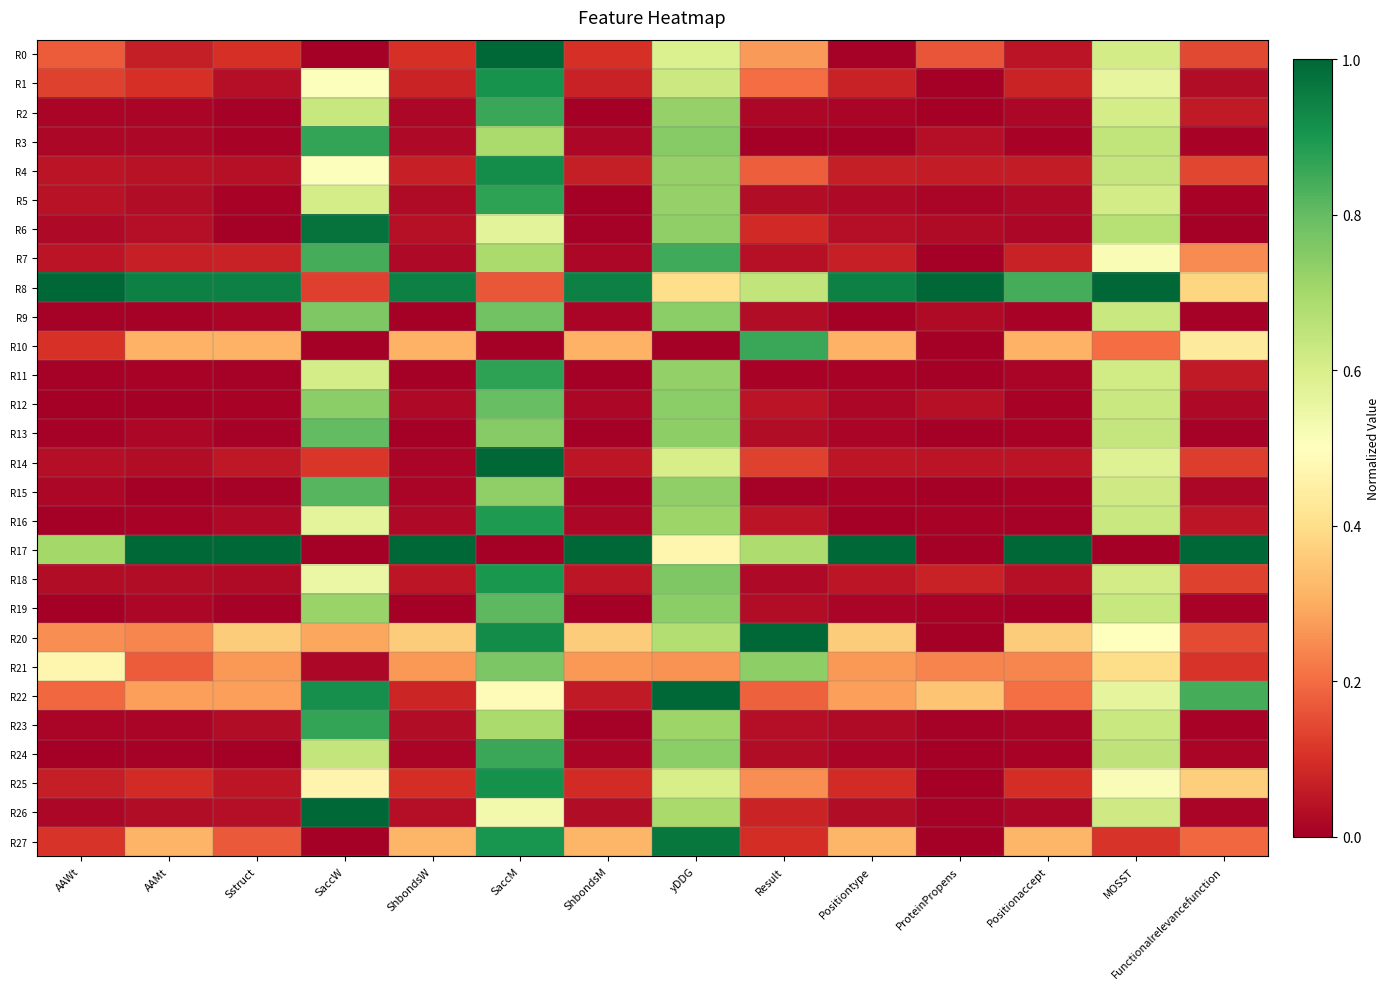

Reading left to right, transcribe all the data shown in this chart.

R0: AAWt=0.2	AAMt=0.1	Sstruct=0.1	SaccW=0.0	ShbondsW=0.1	SaccM=1.0	ShbondsM=0.1	yDDG=0.6	Result=0.3	Positiontype=0.0	ProteinPropens=0.2	Positionaccept=0.0	MOSST=0.6	Functionalrelevancefunction=0.1
R1: AAWt=0.1	AAMt=0.1	Sstruct=0.0	SaccW=0.5	ShbondsW=0.1	SaccM=0.9	ShbondsM=0.1	yDDG=0.6	Result=0.2	Positiontype=0.1	ProteinPropens=0.0	Positionaccept=0.1	MOSST=0.6	Functionalrelevancefunction=0.0
R2: AAWt=0.0	AAMt=0.0	Sstruct=0.0	SaccW=0.6	ShbondsW=0.0	SaccM=0.9	ShbondsM=0.0	yDDG=0.7	Result=0.0	Positiontype=0.0	ProteinPropens=0.0	Positionaccept=0.0	MOSST=0.6	Functionalrelevancefunction=0.1
R3: AAWt=0.0	AAMt=0.0	Sstruct=0.0	SaccW=0.9	ShbondsW=0.0	SaccM=0.7	ShbondsM=0.0	yDDG=0.7	Result=0.0	Positiontype=0.0	ProteinPropens=0.0	Positionaccept=0.0	MOSST=0.6	Functionalrelevancefunction=0.0
R4: AAWt=0.0	AAMt=0.0	Sstruct=0.0	SaccW=0.5	ShbondsW=0.1	SaccM=0.9	ShbondsM=0.1	yDDG=0.7	Result=0.2	Positiontype=0.1	ProteinPropens=0.1	Positionaccept=0.1	MOSST=0.6	Functionalrelevancefunction=0.1
R5: AAWt=0.0	AAMt=0.0	Sstruct=0.0	SaccW=0.6	ShbondsW=0.0	SaccM=0.9	ShbondsM=0.0	yDDG=0.7	Result=0.0	Positiontype=0.0	ProteinPropens=0.0	Positionaccept=0.0	MOSST=0.6	Functionalrelevancefunction=0.0
R6: AAWt=0.0	AAMt=0.0	Sstruct=0.0	SaccW=1.0	ShbondsW=0.0	SaccM=0.6	ShbondsM=0.0	yDDG=0.7	Result=0.1	Positiontype=0.0	ProteinPropens=0.0	Positionaccept=0.0	MOSST=0.7	Functionalrelevancefunction=0.0
R7: AAWt=0.0	AAMt=0.1	Sstruct=0.1	SaccW=0.8	ShbondsW=0.0	SaccM=0.7	ShbondsM=0.0	yDDG=0.8	Result=0.0	Positiontype=0.1	ProteinPropens=0.0	Positionaccept=0.1	MOSST=0.5	Functionalrelevancefunction=0.2
R8: AAWt=1.0	AAMt=0.9	Sstruct=0.9	SaccW=0.1	ShbondsW=0.9	SaccM=0.2	ShbondsM=0.9	yDDG=0.4	Result=0.6	Positiontype=0.9	ProteinPropens=1.0	Positionaccept=0.8	MOSST=1.0	Functionalrelevancefunction=0.4
R9: AAWt=0.0	AAMt=0.0	Sstruct=0.0	SaccW=0.8	ShbondsW=0.0	SaccM=0.8	ShbondsM=0.0	yDDG=0.7	Result=0.0	Positiontype=0.0	ProteinPropens=0.0	Positionaccept=0.0	MOSST=0.6	Functionalrelevancefunction=0.0
R10: AAWt=0.1	AAMt=0.3	Sstruct=0.3	SaccW=0.0	ShbondsW=0.3	SaccM=0.0	ShbondsM=0.3	yDDG=0.0	Result=0.9	Positiontype=0.3	ProteinPropens=0.0	Positionaccept=0.3	MOSST=0.2	Functionalrelevancefunction=0.4
R11: AAWt=0.0	AAMt=0.0	Sstruct=0.0	SaccW=0.6	ShbondsW=0.0	SaccM=0.9	ShbondsM=0.0	yDDG=0.7	Result=0.0	Positiontype=0.0	ProteinPropens=0.0	Positionaccept=0.0	MOSST=0.6	Functionalrelevancefunction=0.1
R12: AAWt=0.0	AAMt=0.0	Sstruct=0.0	SaccW=0.7	ShbondsW=0.0	SaccM=0.8	ShbondsM=0.0	yDDG=0.7	Result=0.0	Positiontype=0.0	ProteinPropens=0.0	Positionaccept=0.0	MOSST=0.6	Functionalrelevancefunction=0.0
R13: AAWt=0.0	AAMt=0.0	Sstruct=0.0	SaccW=0.8	ShbondsW=0.0	SaccM=0.7	ShbondsM=0.0	yDDG=0.7	Result=0.0	Positiontype=0.0	ProteinPropens=0.0	Positionaccept=0.0	MOSST=0.6	Functionalrelevancefunction=0.0
R14: AAWt=0.0	AAMt=0.0	Sstruct=0.1	SaccW=0.1	ShbondsW=0.0	SaccM=1.0	ShbondsM=0.0	yDDG=0.6	Result=0.1	Positiontype=0.0	ProteinPropens=0.0	Positionaccept=0.0	MOSST=0.6	Functionalrelevancefunction=0.1
R15: AAWt=0.0	AAMt=0.0	Sstruct=0.0	SaccW=0.8	ShbondsW=0.0	SaccM=0.7	ShbondsM=0.0	yDDG=0.7	Result=0.0	Positiontype=0.0	ProteinPropens=0.0	Positionaccept=0.0	MOSST=0.6	Functionalrelevancefunction=0.0
R16: AAWt=0.0	AAMt=0.0	Sstruct=0.0	SaccW=0.6	ShbondsW=0.0	SaccM=0.9	ShbondsM=0.0	yDDG=0.7	Result=0.0	Positiontype=0.0	ProteinPropens=0.0	Positionaccept=0.0	MOSST=0.6	Functionalrelevancefunction=0.1
R17: AAWt=0.7	AAMt=1.0	Sstruct=1.0	SaccW=0.0	ShbondsW=1.0	SaccM=0.0	ShbondsM=1.0	yDDG=0.5	Result=0.7	Positiontype=1.0	ProteinPropens=0.0	Positionaccept=1.0	MOSST=0.0	Functionalrelevancefunction=1.0
R18: AAWt=0.0	AAMt=0.0	Sstruct=0.0	SaccW=0.6	ShbondsW=0.0	SaccM=0.9	ShbondsM=0.0	yDDG=0.8	Result=0.0	Positiontype=0.0	ProteinPropens=0.1	Positionaccept=0.0	MOSST=0.6	Functionalrelevancefunction=0.1
R19: AAWt=0.0	AAMt=0.0	Sstruct=0.0	SaccW=0.7	ShbondsW=0.0	SaccM=0.8	ShbondsM=0.0	yDDG=0.7	Result=0.0	Positiontype=0.0	ProteinPropens=0.0	Positionaccept=0.0	MOSST=0.6	Functionalrelevancefunction=0.0
R20: AAWt=0.3	AAMt=0.2	Sstruct=0.4	SaccW=0.3	ShbondsW=0.4	SaccM=0.9	ShbondsM=0.4	yDDG=0.7	Result=1.0	Positiontype=0.4	ProteinPropens=0.0	Positionaccept=0.4	MOSST=0.5	Functionalrelevancefunction=0.1
R21: AAWt=0.5	AAMt=0.2	Sstruct=0.3	SaccW=0.0	ShbondsW=0.3	SaccM=0.8	ShbondsM=0.3	yDDG=0.3	Result=0.7	Positiontype=0.3	ProteinPropens=0.2	Positionaccept=0.2	MOSST=0.4	Functionalrelevancefunction=0.1
R22: AAWt=0.2	AAMt=0.3	Sstruct=0.3	SaccW=0.9	ShbondsW=0.1	SaccM=0.5	ShbondsM=0.1	yDDG=1.0	Result=0.2	Positiontype=0.3	ProteinPropens=0.3	Positionaccept=0.2	MOSST=0.6	Functionalrelevancefunction=0.8
R23: AAWt=0.0	AAMt=0.0	Sstruct=0.0	SaccW=0.9	ShbondsW=0.0	SaccM=0.7	ShbondsM=0.0	yDDG=0.7	Result=0.0	Positiontype=0.0	ProteinPropens=0.0	Positionaccept=0.0	MOSST=0.6	Functionalrelevancefunction=0.0
R24: AAWt=0.0	AAMt=0.0	Sstruct=0.0	SaccW=0.6	ShbondsW=0.0	SaccM=0.9	ShbondsM=0.0	yDDG=0.7	Result=0.0	Positiontype=0.0	ProteinPropens=0.0	Positionaccept=0.0	MOSST=0.7	Functionalrelevancefunction=0.0
R25: AAWt=0.1	AAMt=0.1	Sstruct=0.1	SaccW=0.5	ShbondsW=0.1	SaccM=0.9	ShbondsM=0.1	yDDG=0.6	Result=0.3	Positiontype=0.1	ProteinPropens=0.0	Positionaccept=0.1	MOSST=0.5	Functionalrelevancefunction=0.4
R26: AAWt=0.0	AAMt=0.0	Sstruct=0.0	SaccW=1.0	ShbondsW=0.0	SaccM=0.5	ShbondsM=0.0	yDDG=0.7	Result=0.1	Positiontype=0.0	ProteinPropens=0.0	Positionaccept=0.0	MOSST=0.6	Functionalrelevancefunction=0.0
R27: AAWt=0.1	AAMt=0.3	Sstruct=0.2	SaccW=0.0	ShbondsW=0.3	SaccM=0.9	ShbondsM=0.3	yDDG=1.0	Result=0.1	Positiontype=0.3	ProteinPropens=0.0	Positionaccept=0.3	MOSST=0.1	Functionalrelevancefunction=0.2